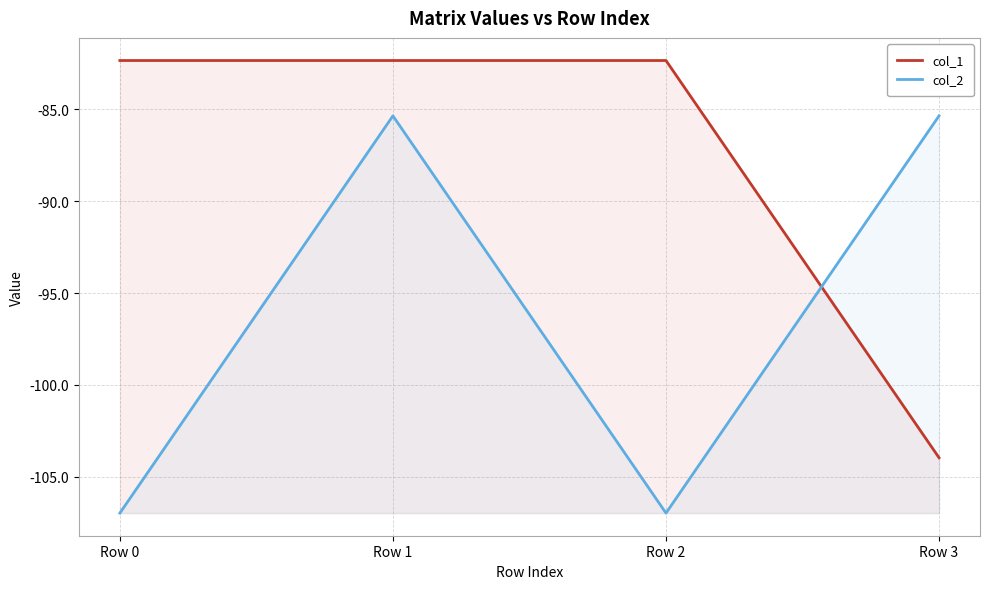

What is the minimum value for col_2?

-107.0